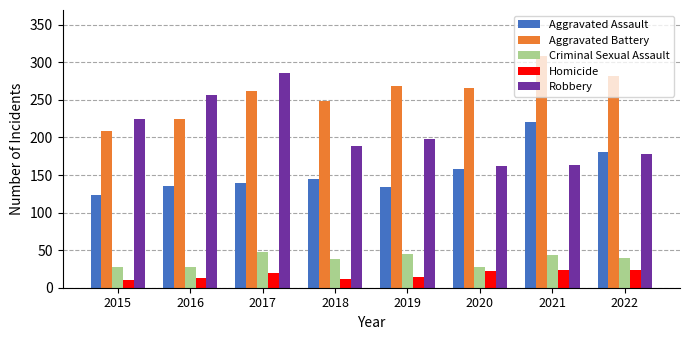

How many distinct data groups are displayed?

5